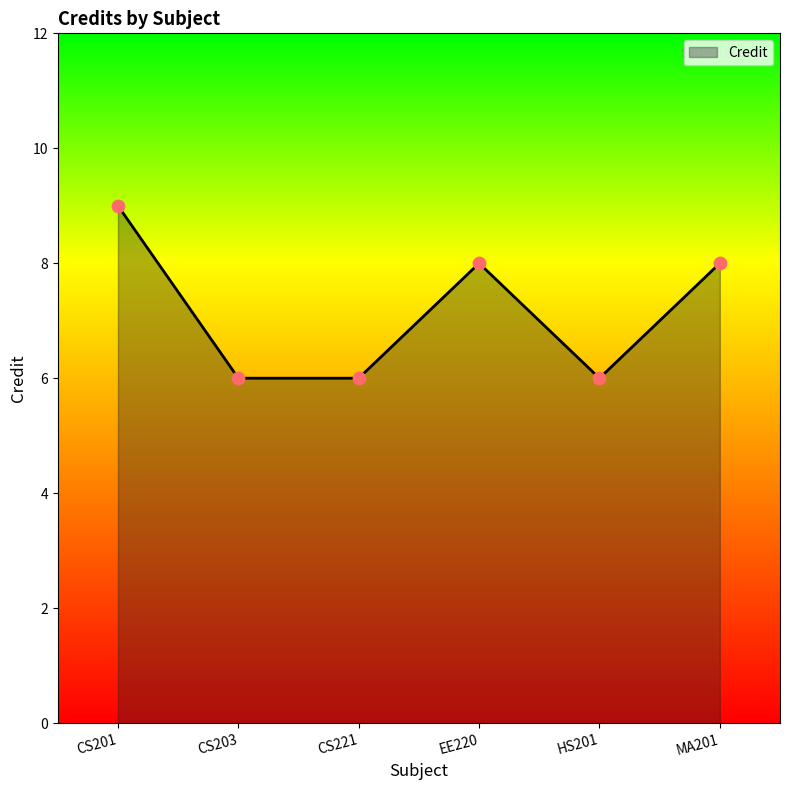

What is the ratio of the value at CS203 to the value at CS201?

0.7